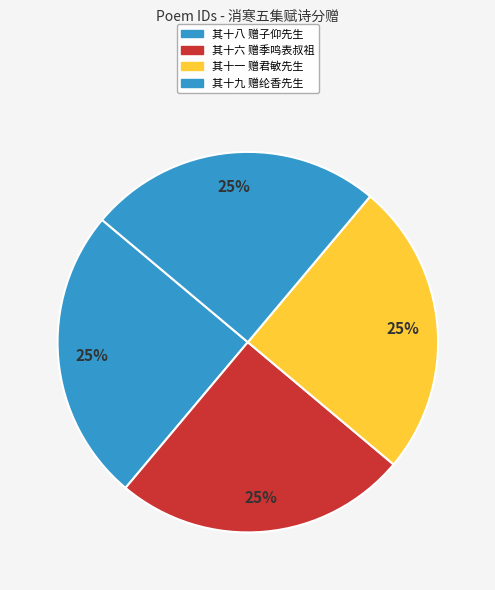

How many slices are in this pie chart?

4